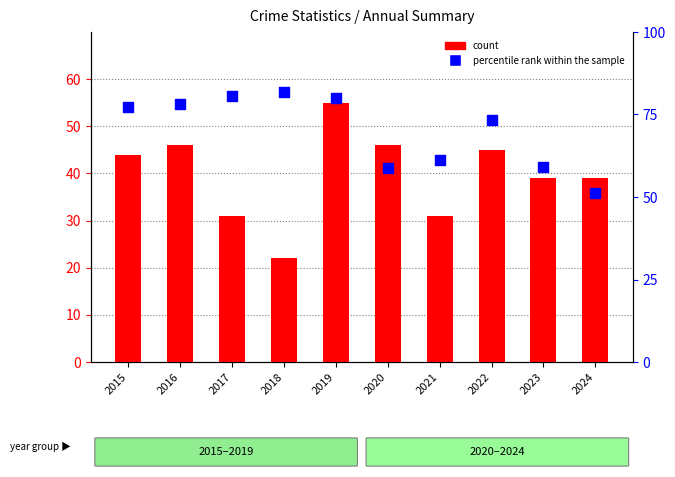

Which series has the largest total across all categories?

percentile rank within the sample